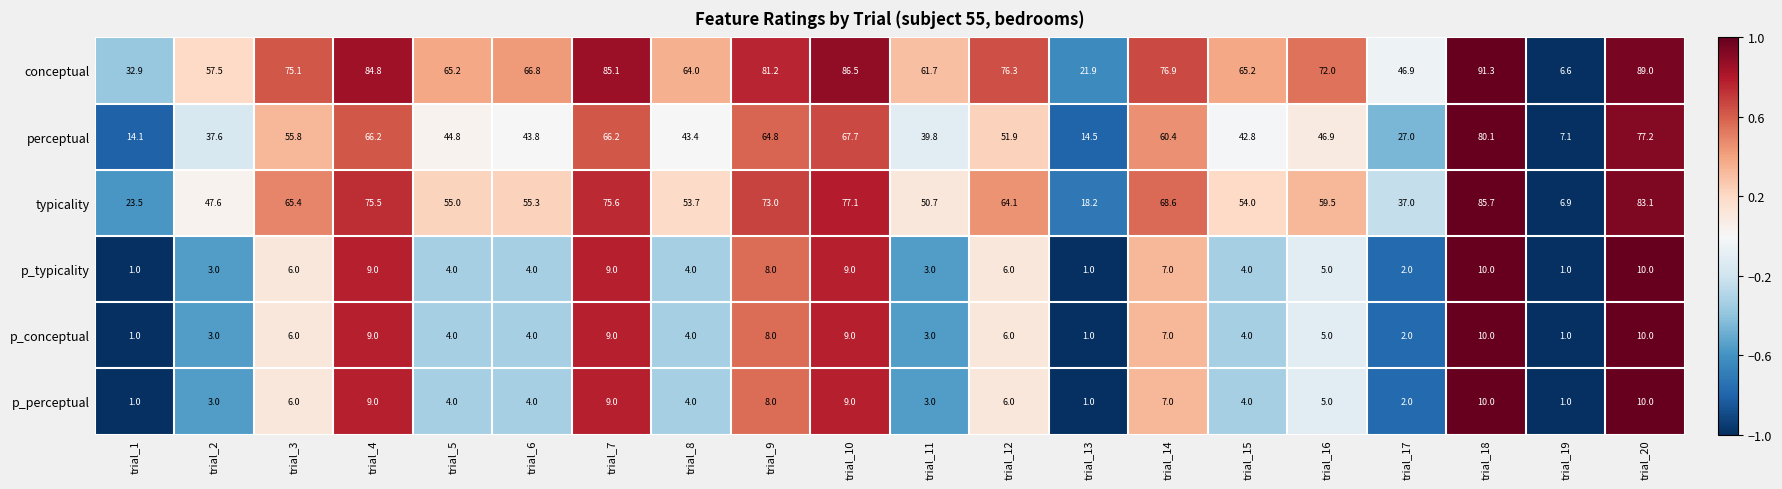

Which series changed the most between trial_12 and trial_13?

conceptual